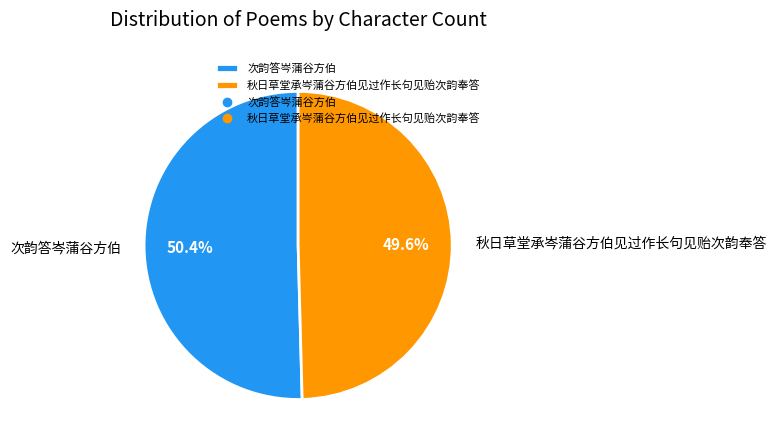

To the nearest percent, what portion does 次韵答岑蒲谷方伯 represent?

50%